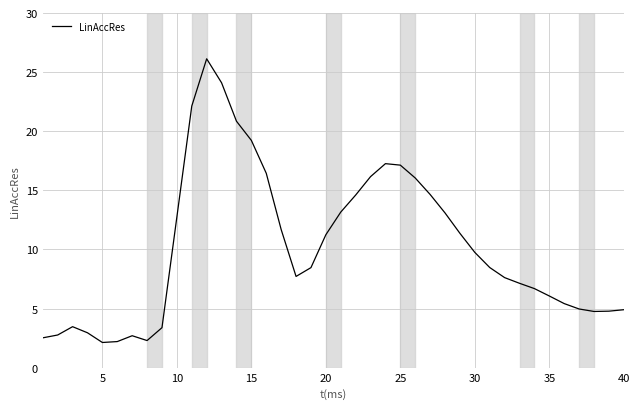

What is the maximum value shown in the chart?

26.1